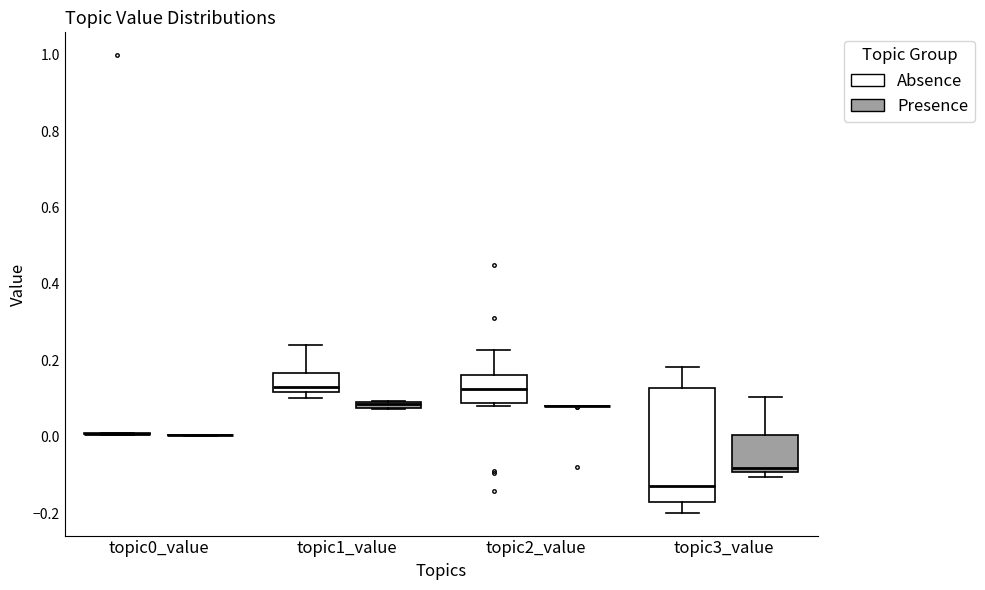

Which box is the tallest, from its lower edge to its upper edge?

topic3_value (Absence)